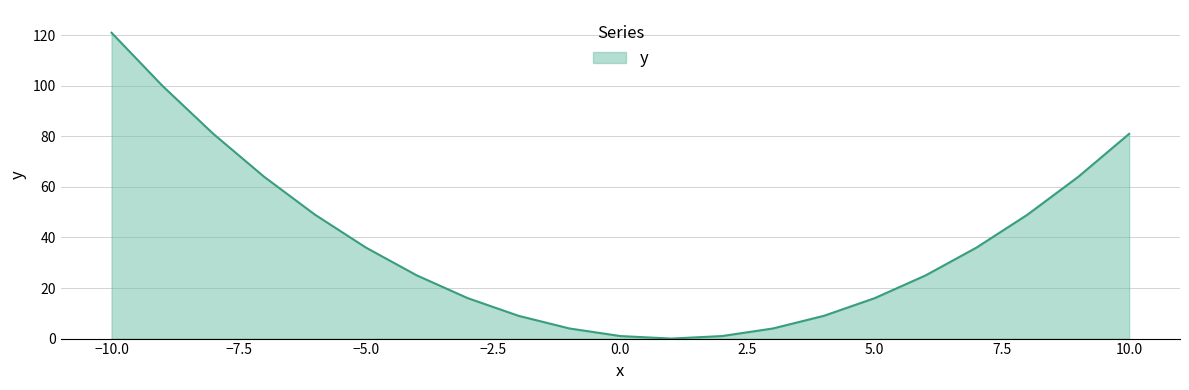

What is the maximum value shown in the chart?

121